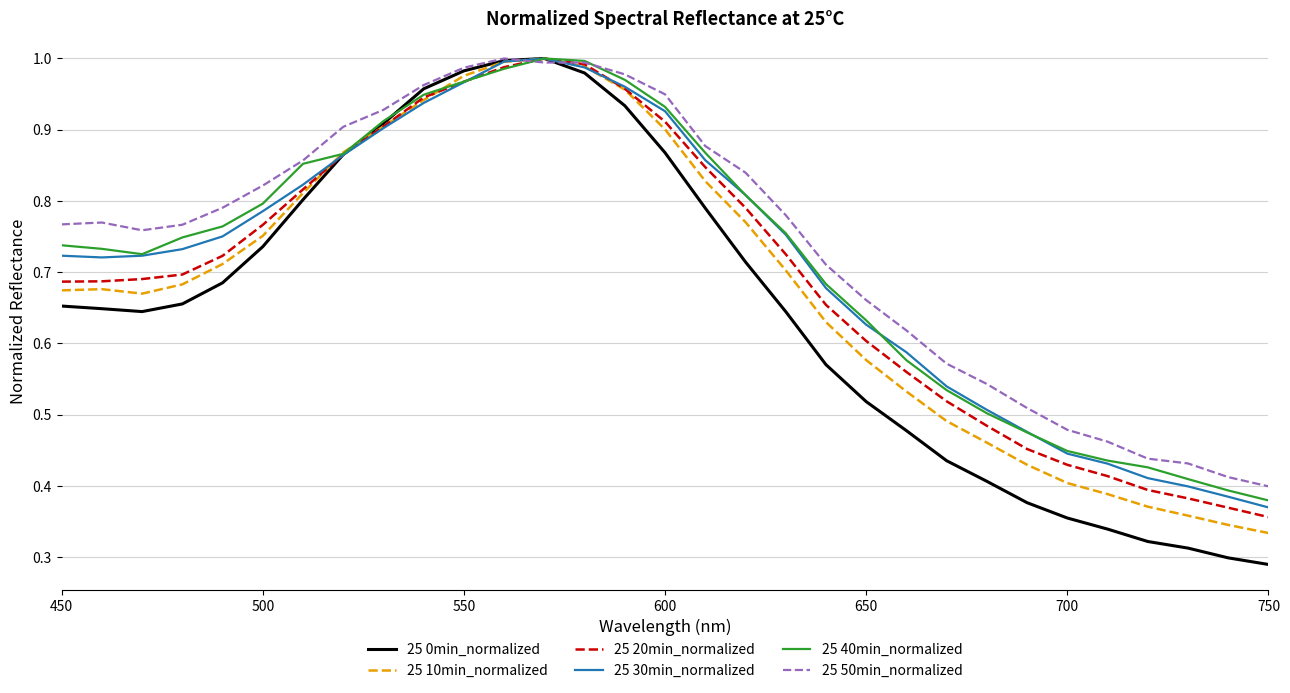

How many lines are shown in the chart?

6